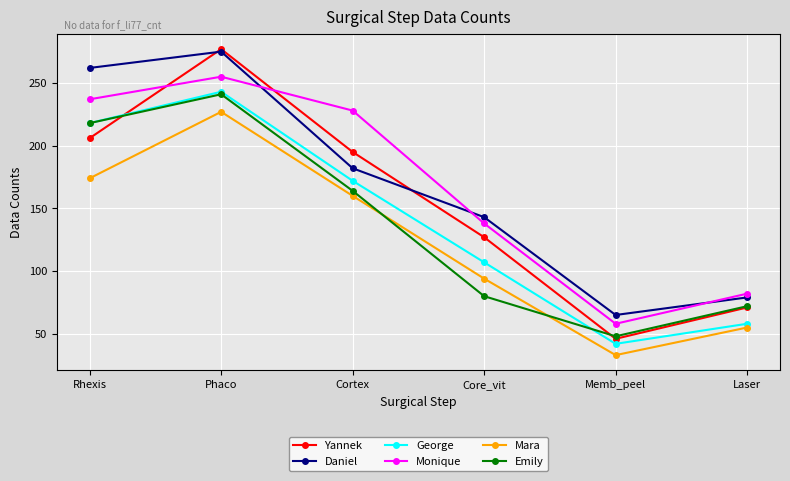

The Mara series shows 69 at Phaco. True or false?

False